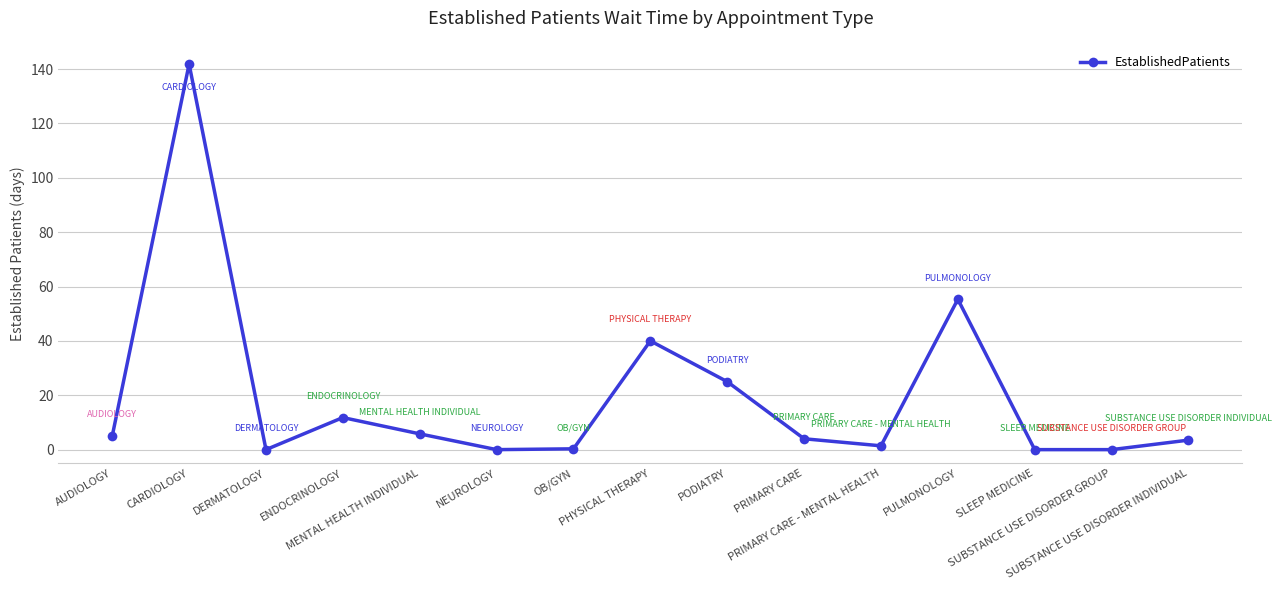

What is the sum of the values at AUDIOLOGY and ENDOCRINOLOGY?

16.8